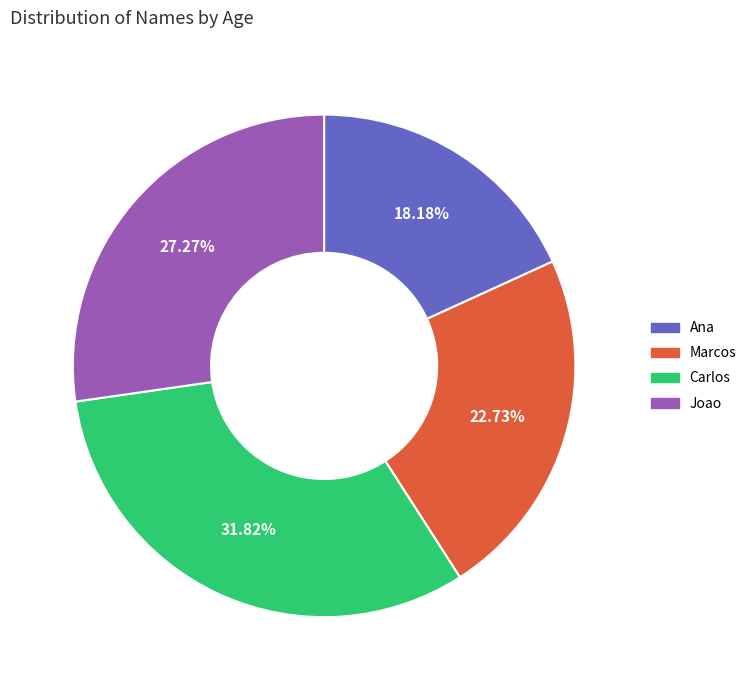

Rank the categories by value from highest to lowest.

Carlos, Joao, Marcos, Ana